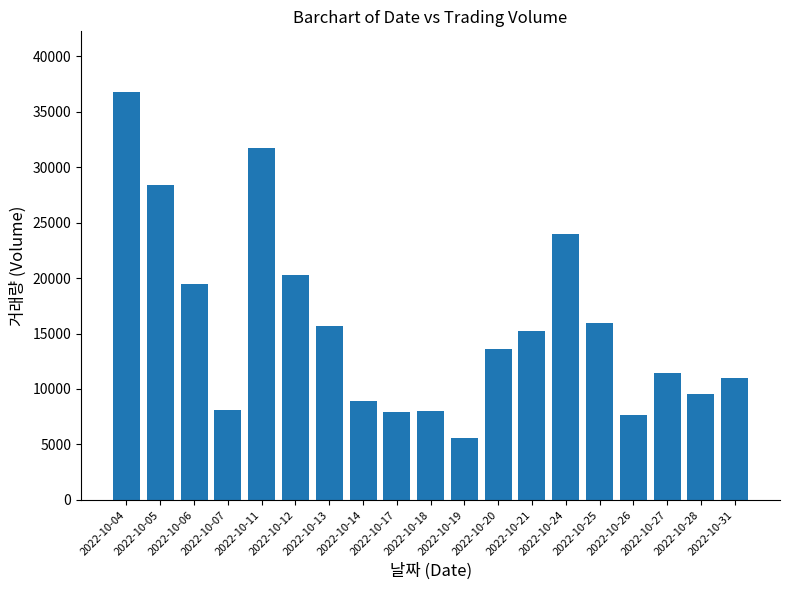

How many values are below 13635?

9